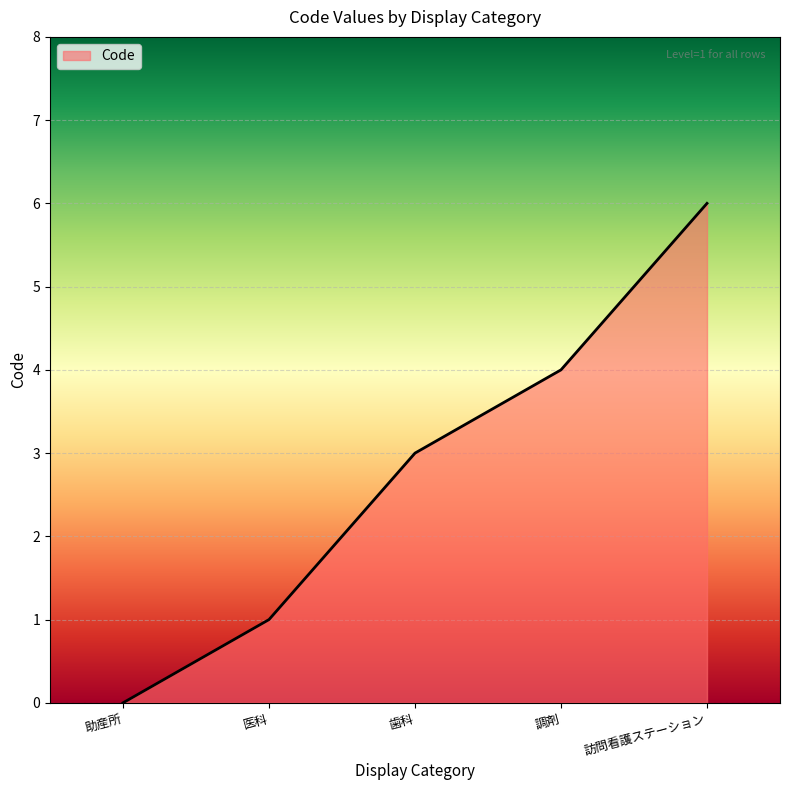

True or false: the data shows 0 at 助産所.

True